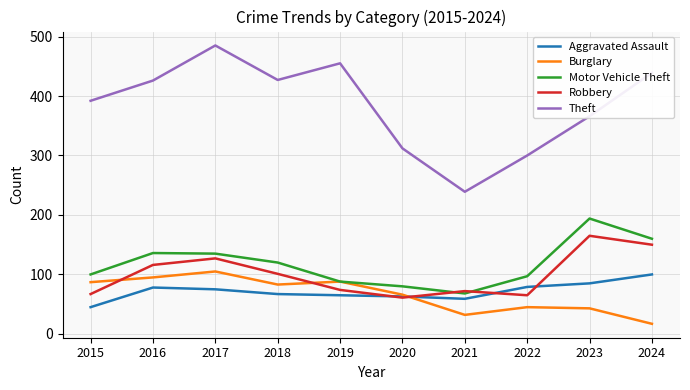

Which label corresponds to the largest value in the chart?

2017